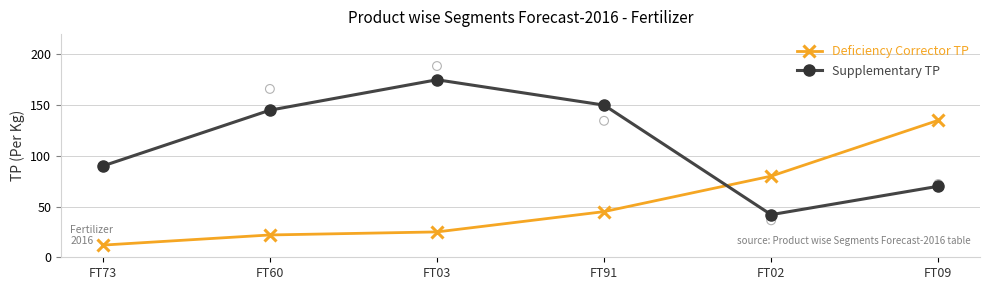

Which series has the largest Y range (max minus min)?

Supplementary TP